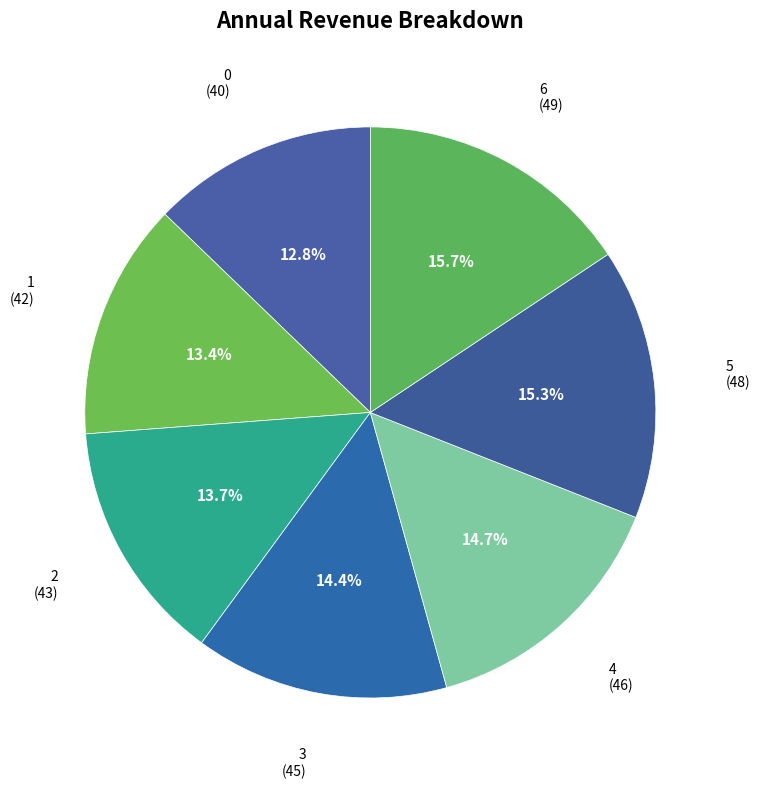

Is there any slice that represents more than half of the pie?

No